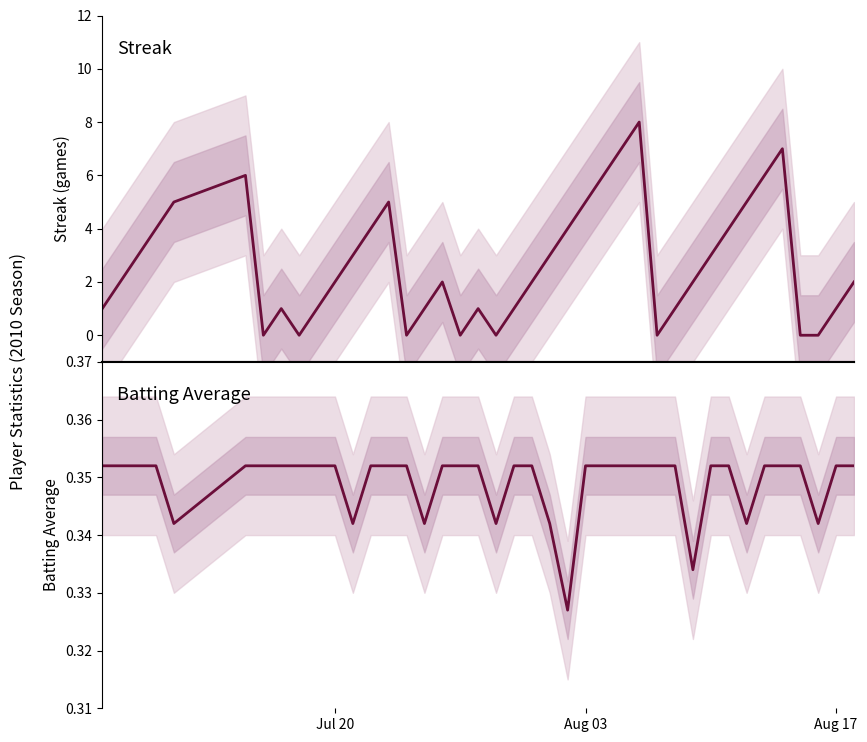

How many values in Streak are above zero?

32